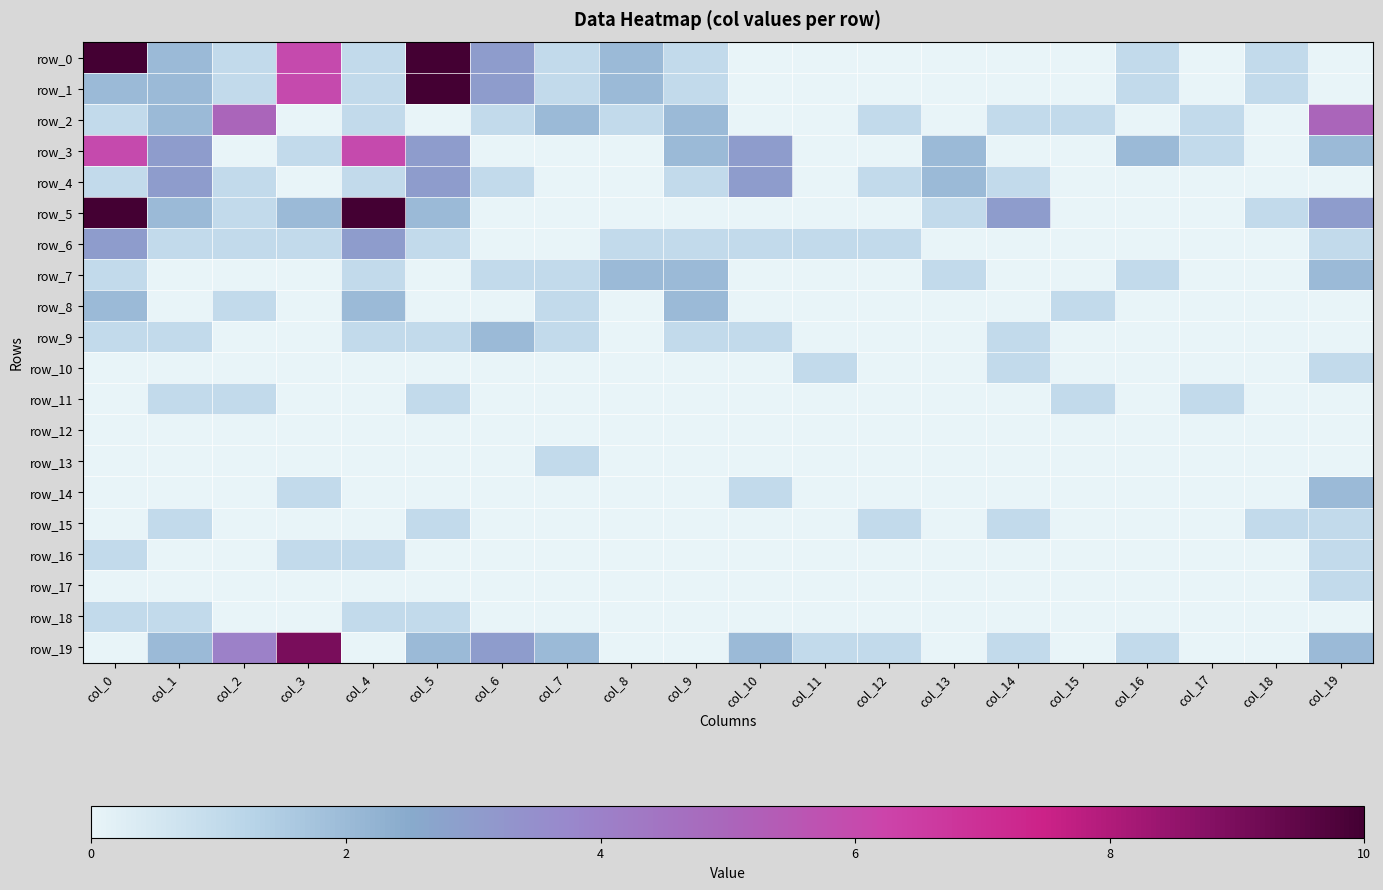

What is the maximum value shown in the chart?

27